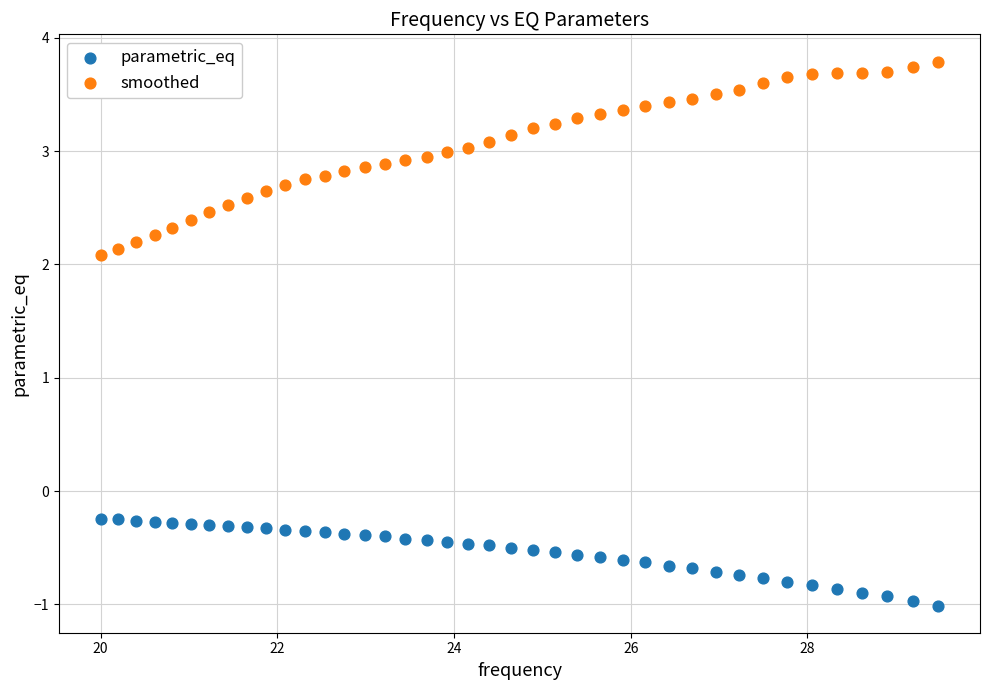

Which series reaches the maximum Y coordinate?

smoothed